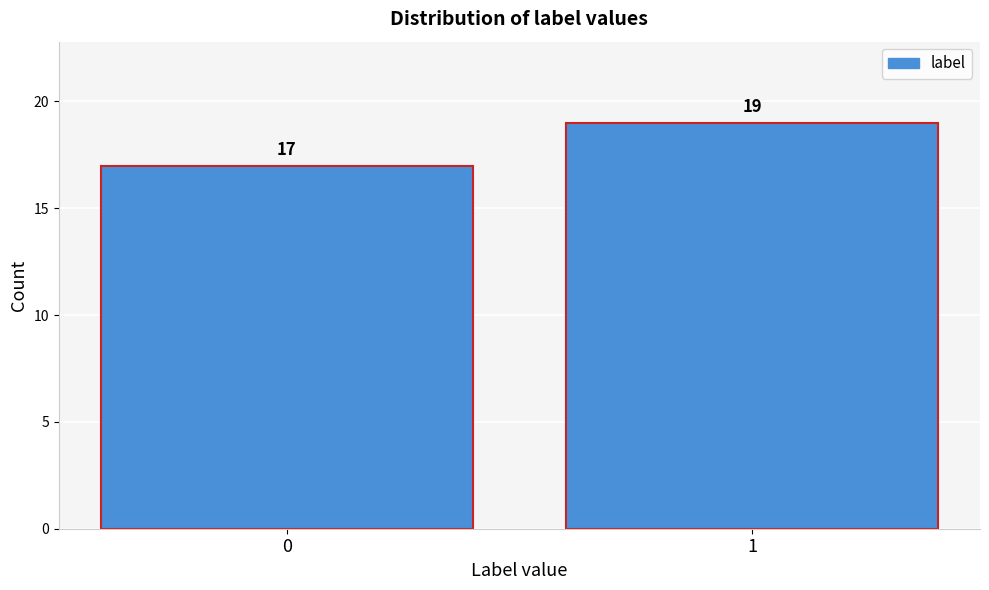

Reading left to right, what are all the values shown in this chart?

0=17	1=19